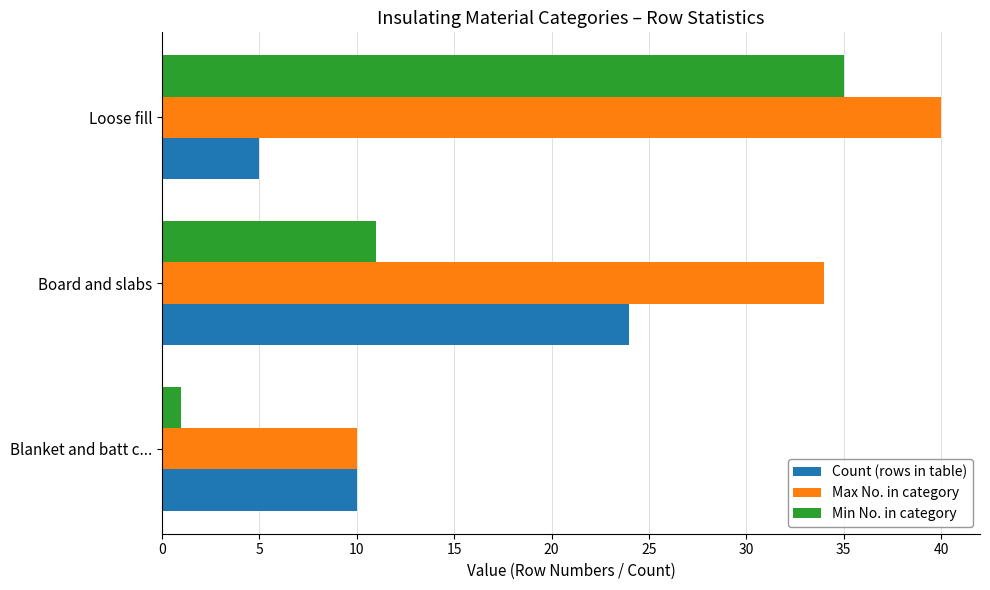

Rank the series by their average value, from lowest to highest.

Count (rows in table), Min No. in category, Max No. in category